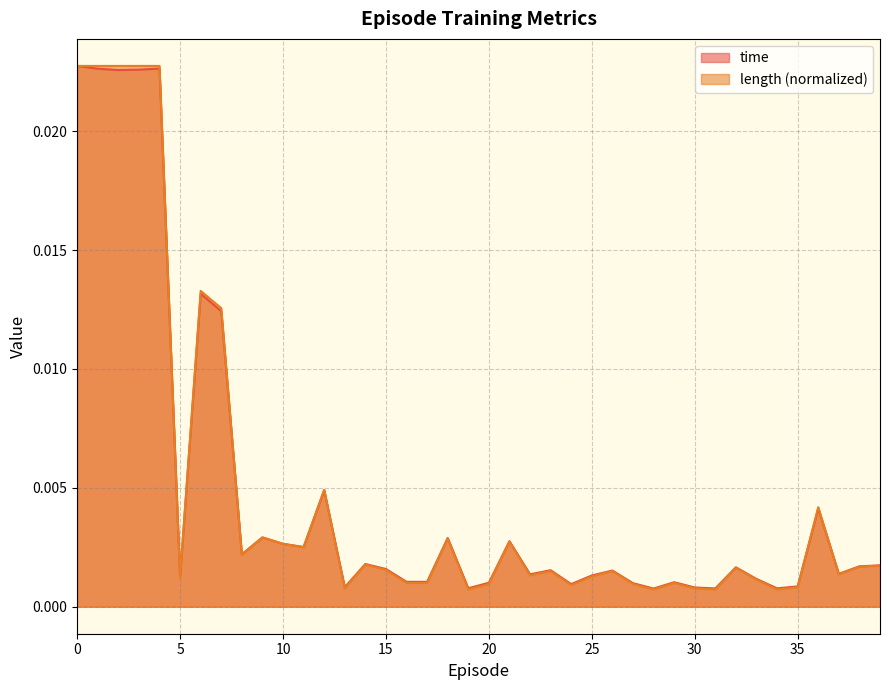

Is it true that length equals 0.0 at 10?

False